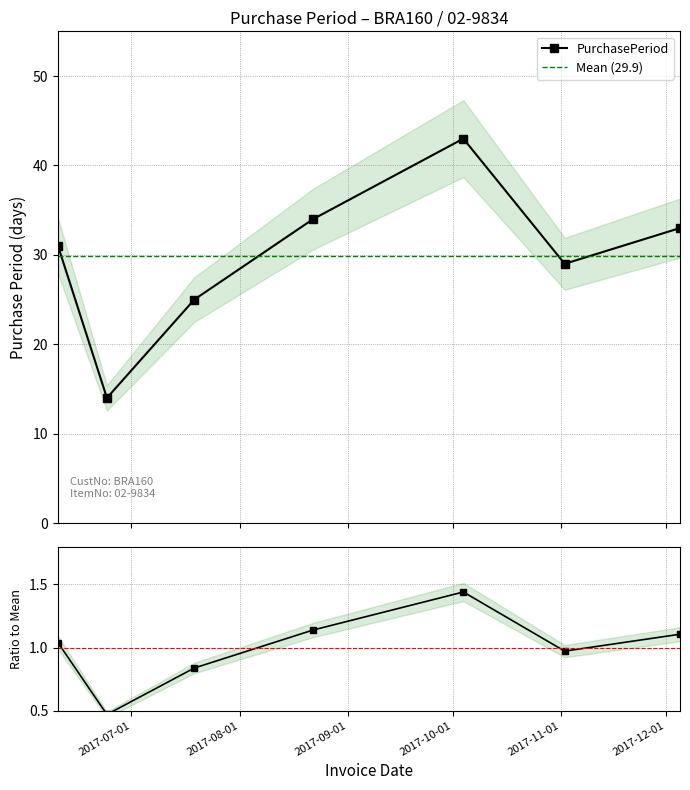

How many points are higher than both their immediate neighbors (excluding endpoints)?

1